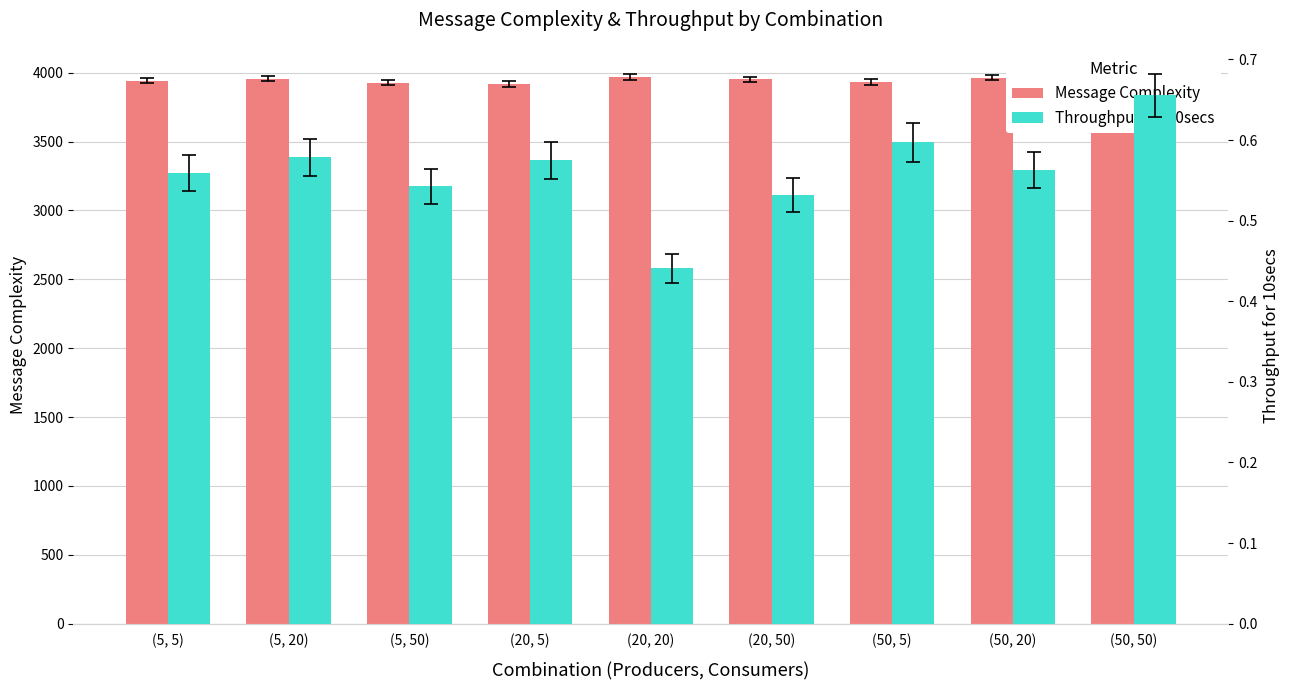

List the series in order of their overall mean, lowest first.

Throughput for 10secs, Message Complexity